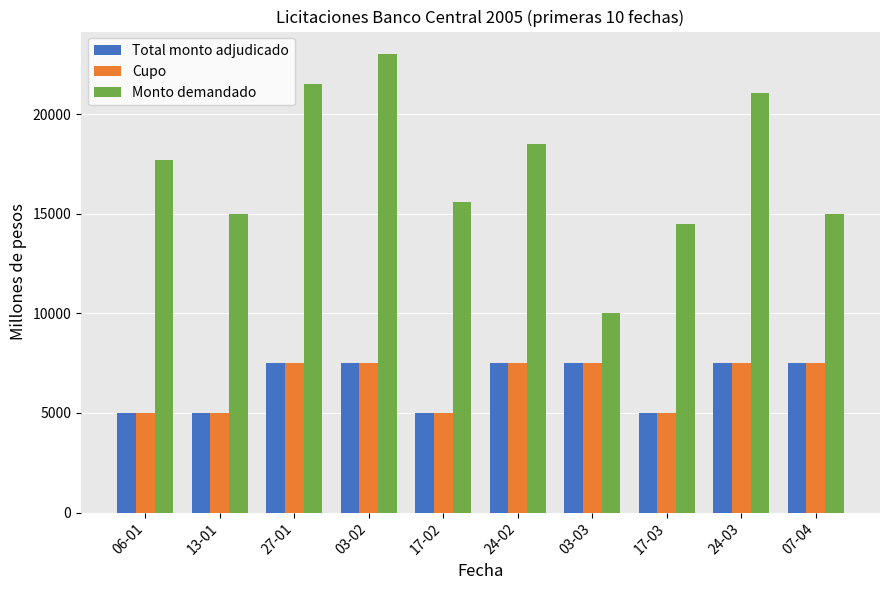

The Monto demandado series shows 14500 at 17-03. True or false?

True